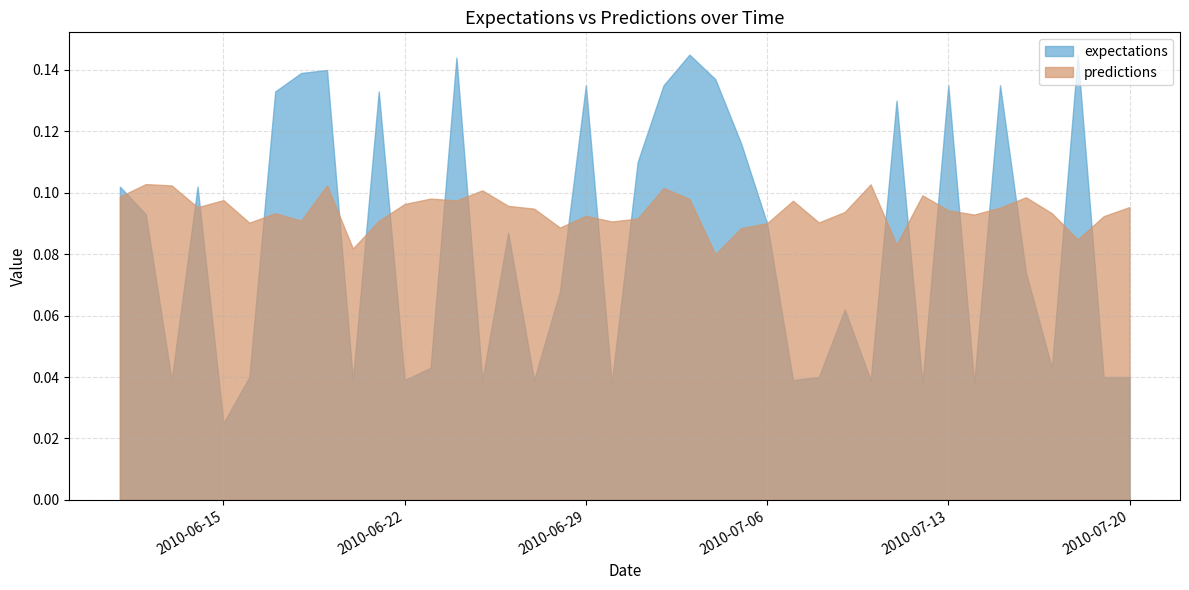

What is the value of the expectations point at the 9th from the left?

0.1